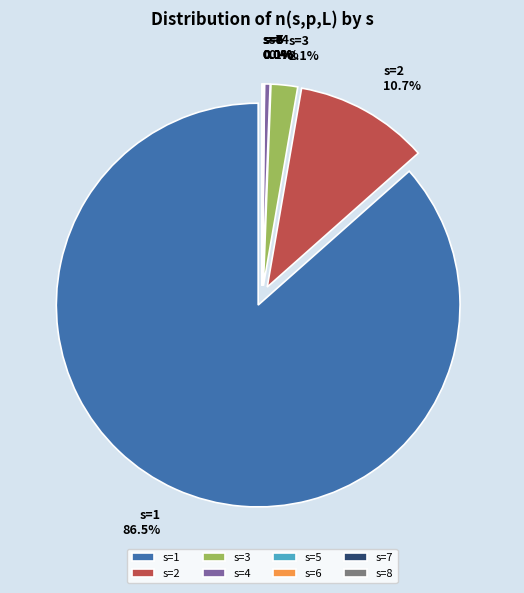

How much of the chart is everything except 2?

89.3%